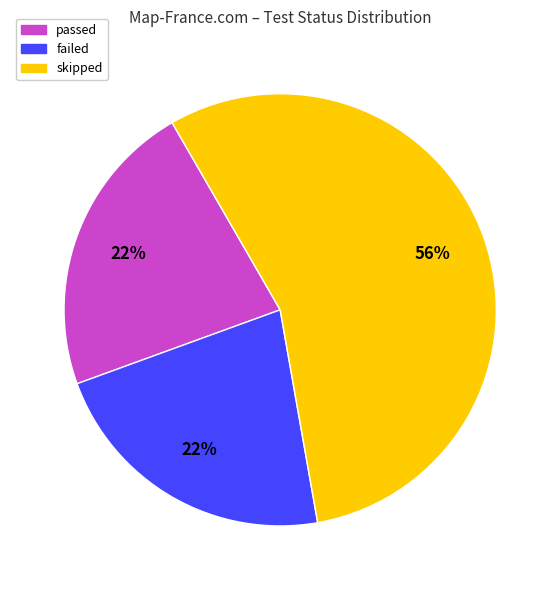

Is there any slice that represents more than half of the pie?

Yes